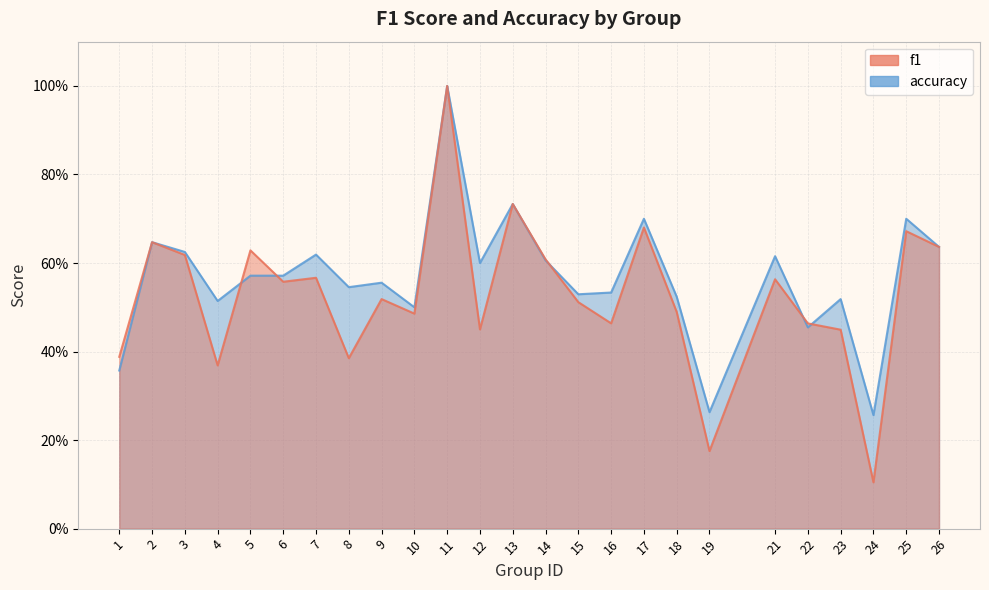

At 12, list the series in order from smallest to largest.

f1, accuracy